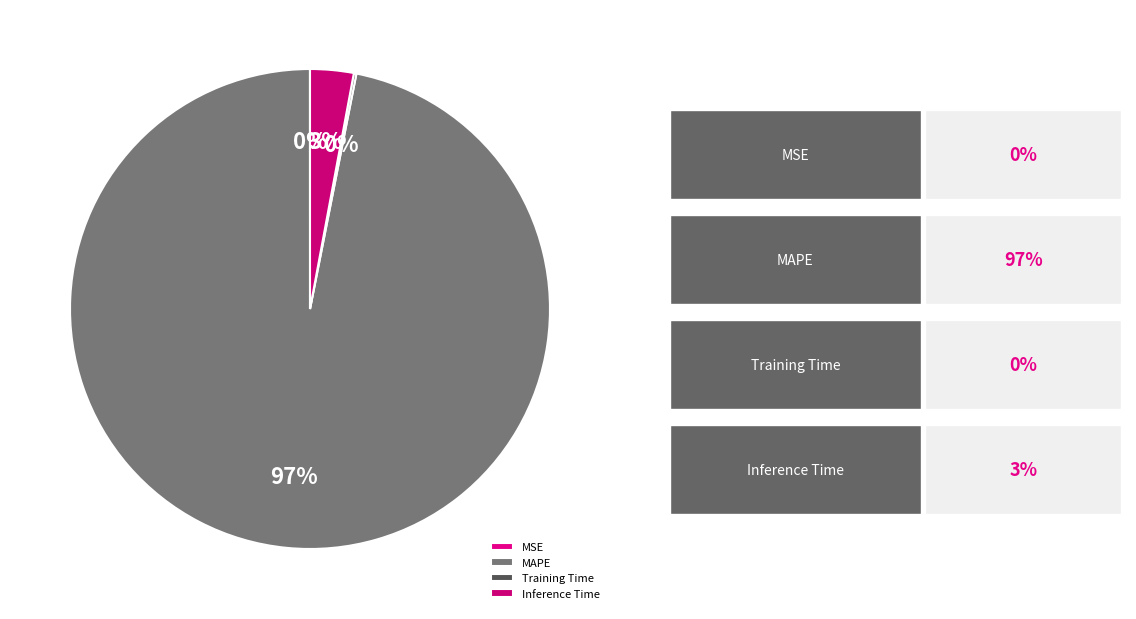

Rank the categories by value from highest to lowest.

MAPE, Inference Time, Training Time, MSE